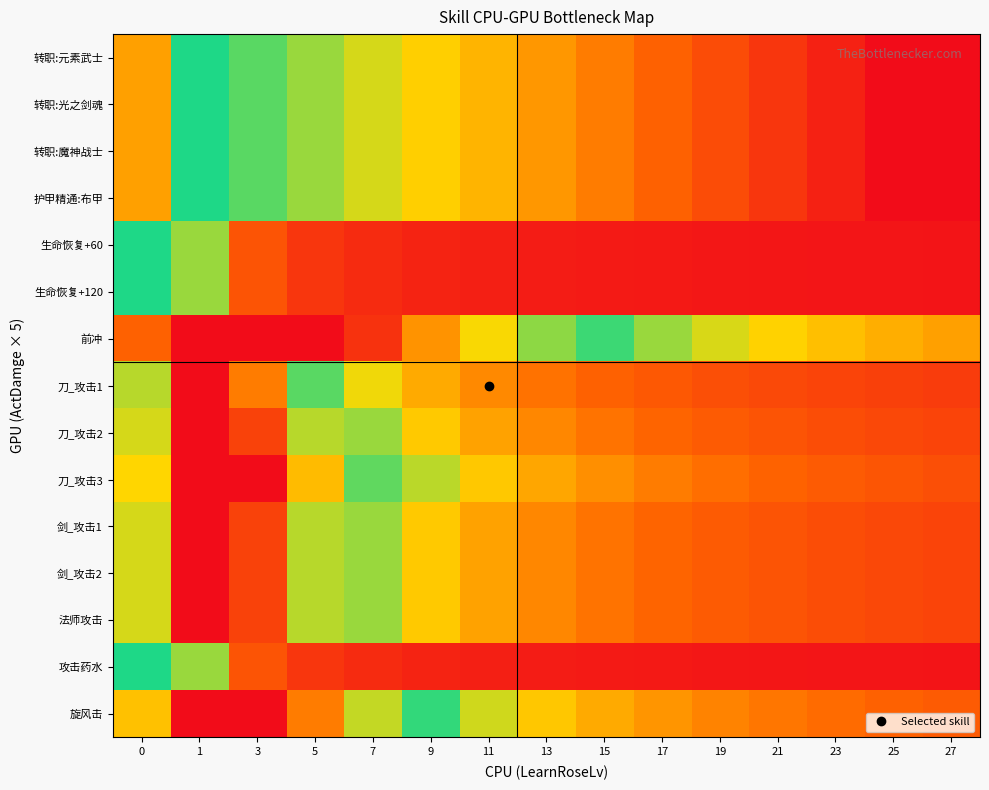

What is the spread (max minus min) of values at 27?

50.4